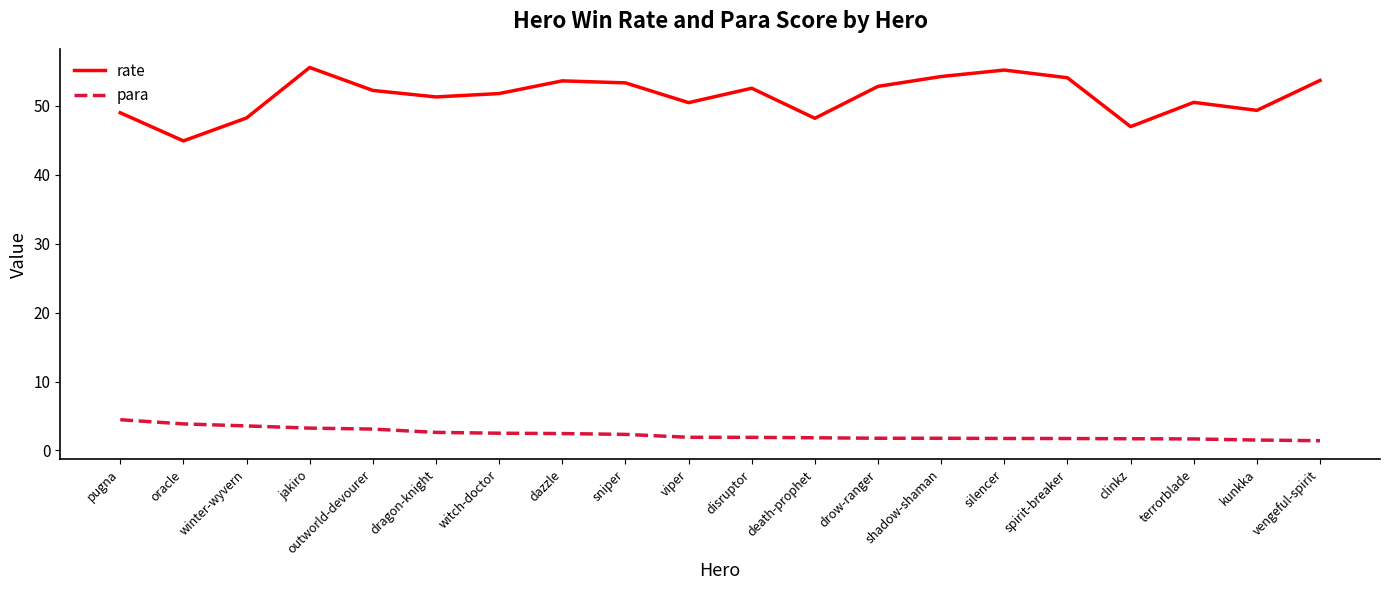

True or false: rate and para cross at least once.

False